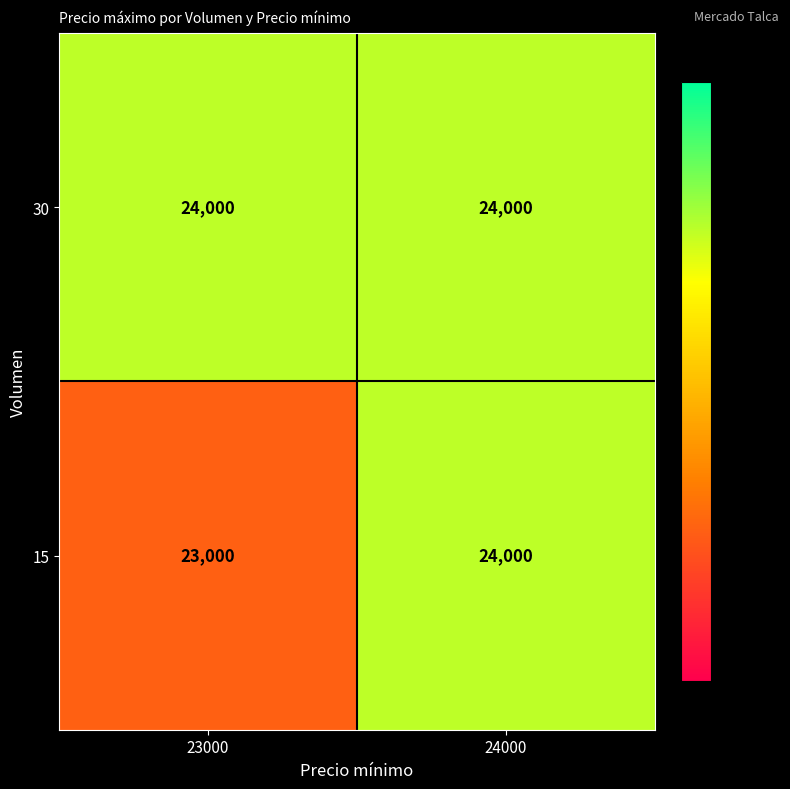

What is the greatest value displayed?

24000